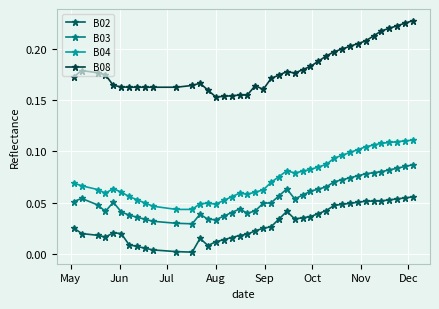

What is the sum of all B02 values?

1.2